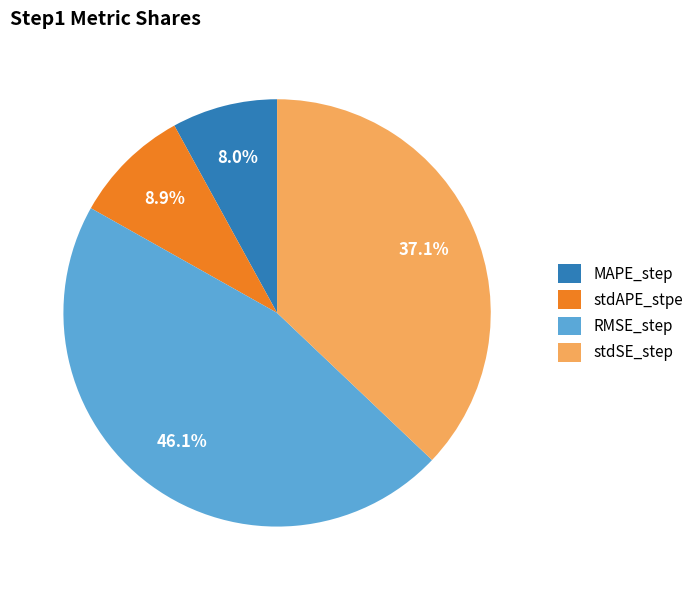

How many segments does this pie chart have?

4